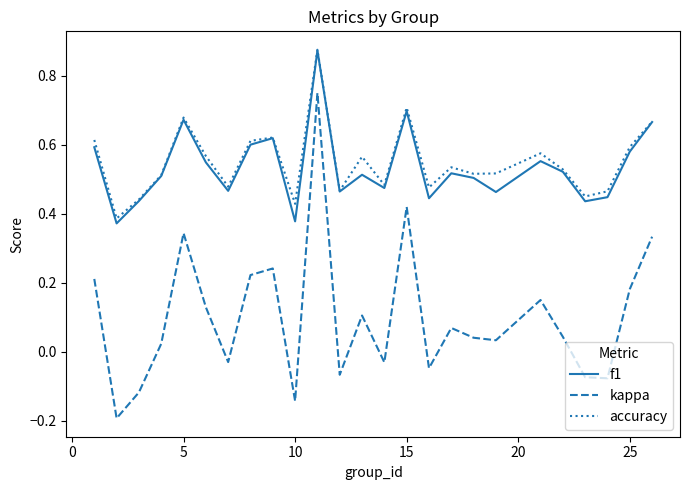

How many distinct data groups are displayed?

3